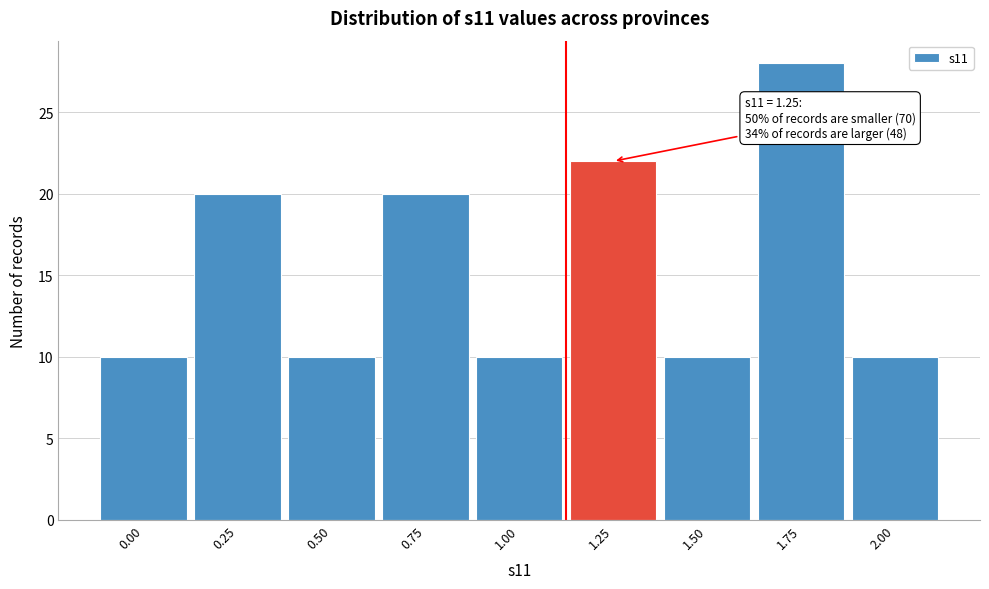

Over which range of the x-axis is the bar tallest?

1.625 to 1.875